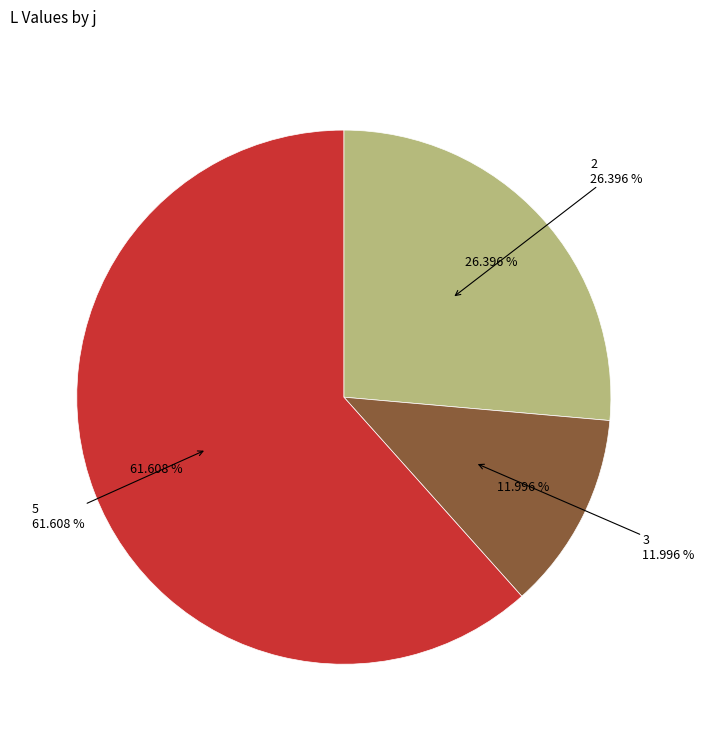

Is it true that 2 is 17% of the pie?

False